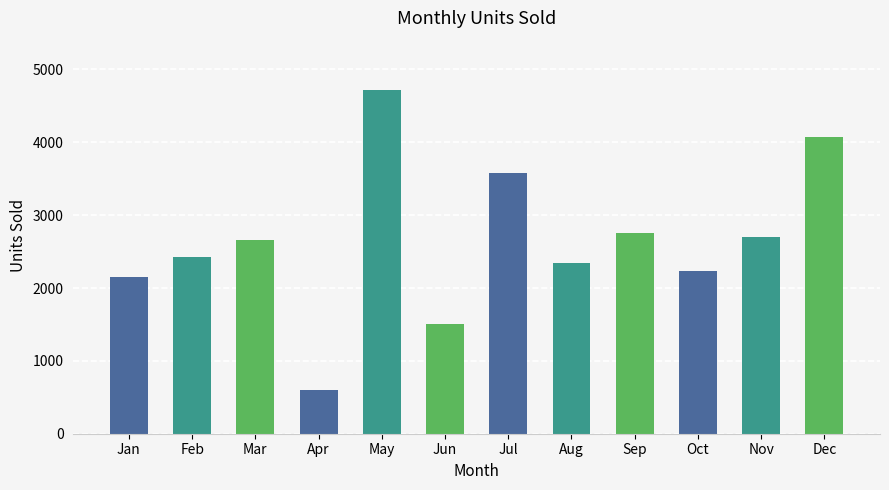

Read the value at Jun.

1504